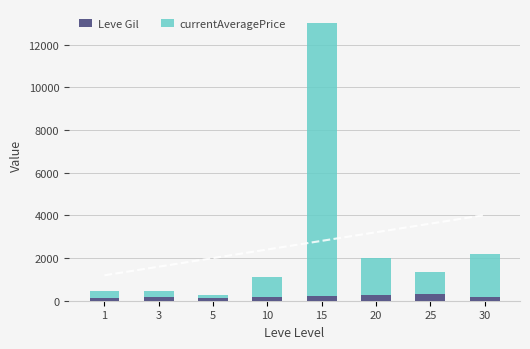

Reading left to right, transcribe all the data shown in this chart.

Leve Gil: 1=113.0	3=170.0	5=140.0	10=175.0	15=234.0	20=281.0	25=326.0	30=175.0
currentAveragePrice: 1=327.5	3=280.0	5=136.2	10=917.3	15=12791.2	20=1726.6	25=1026.4	30=2015.6